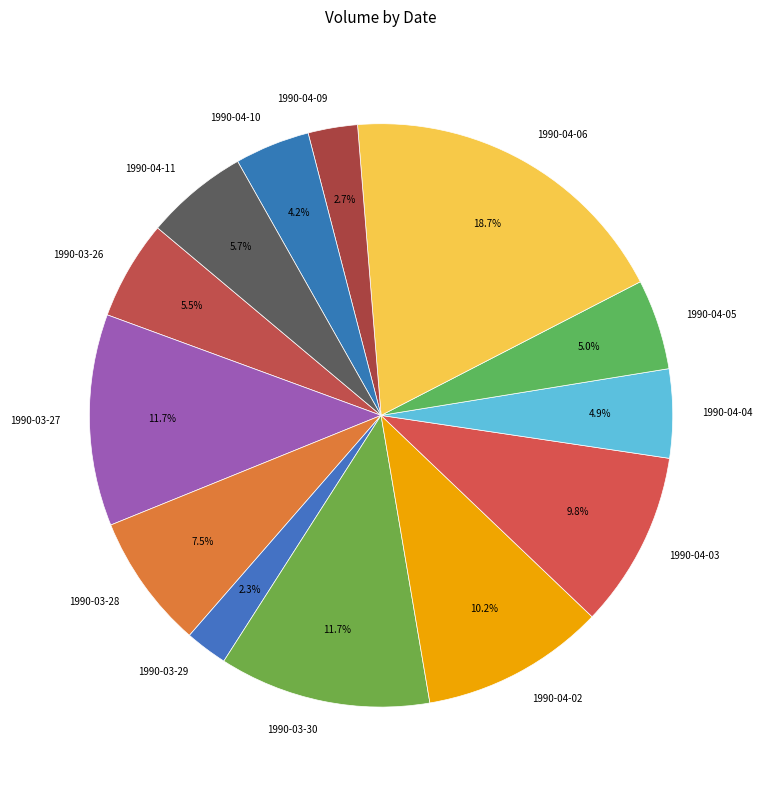

Does 1990-04-04 account for over 50% of the chart?

No